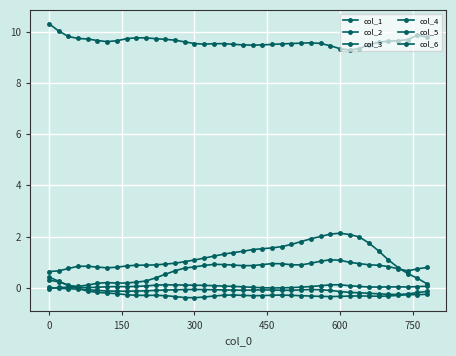

In col_5, how many points are lower than both neighbors (excluding endpoints)?

5